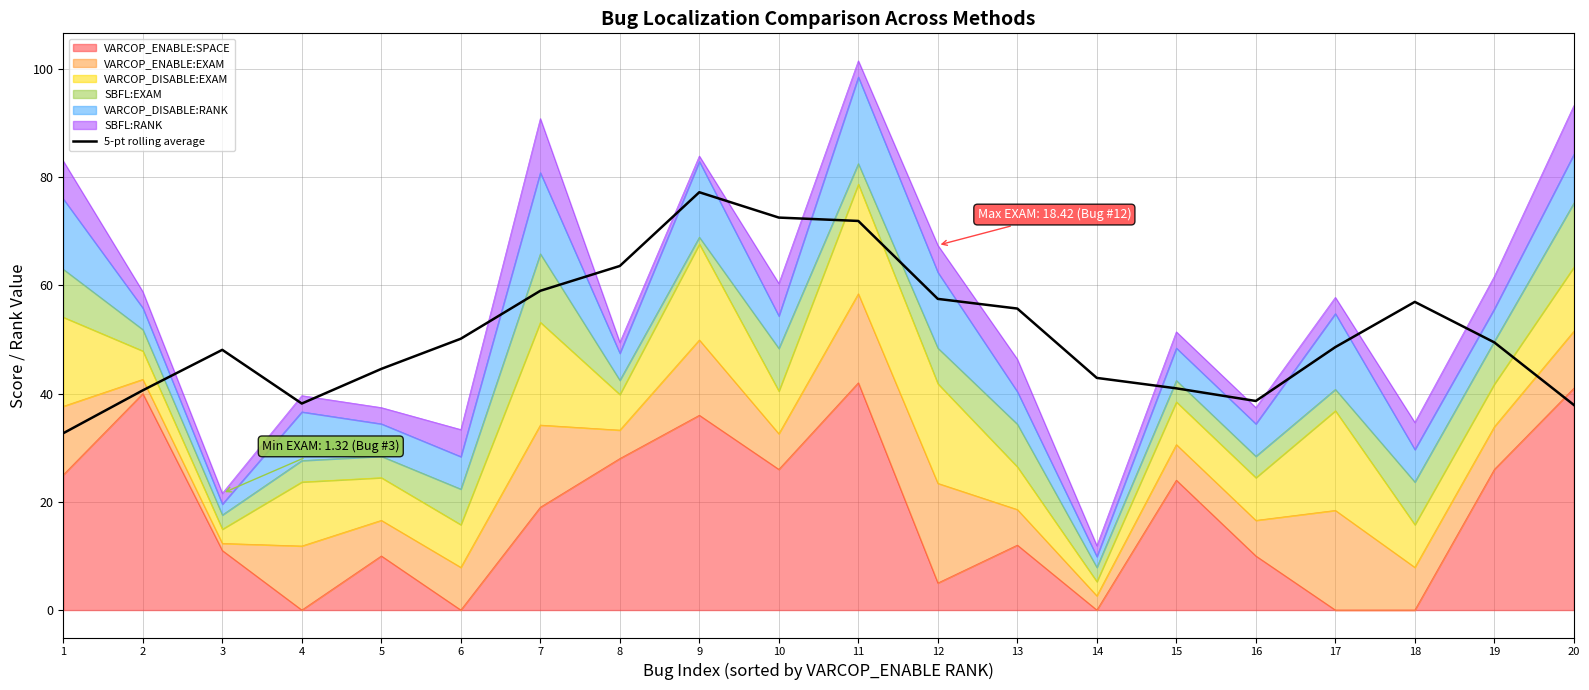

What is the average value?

51.4